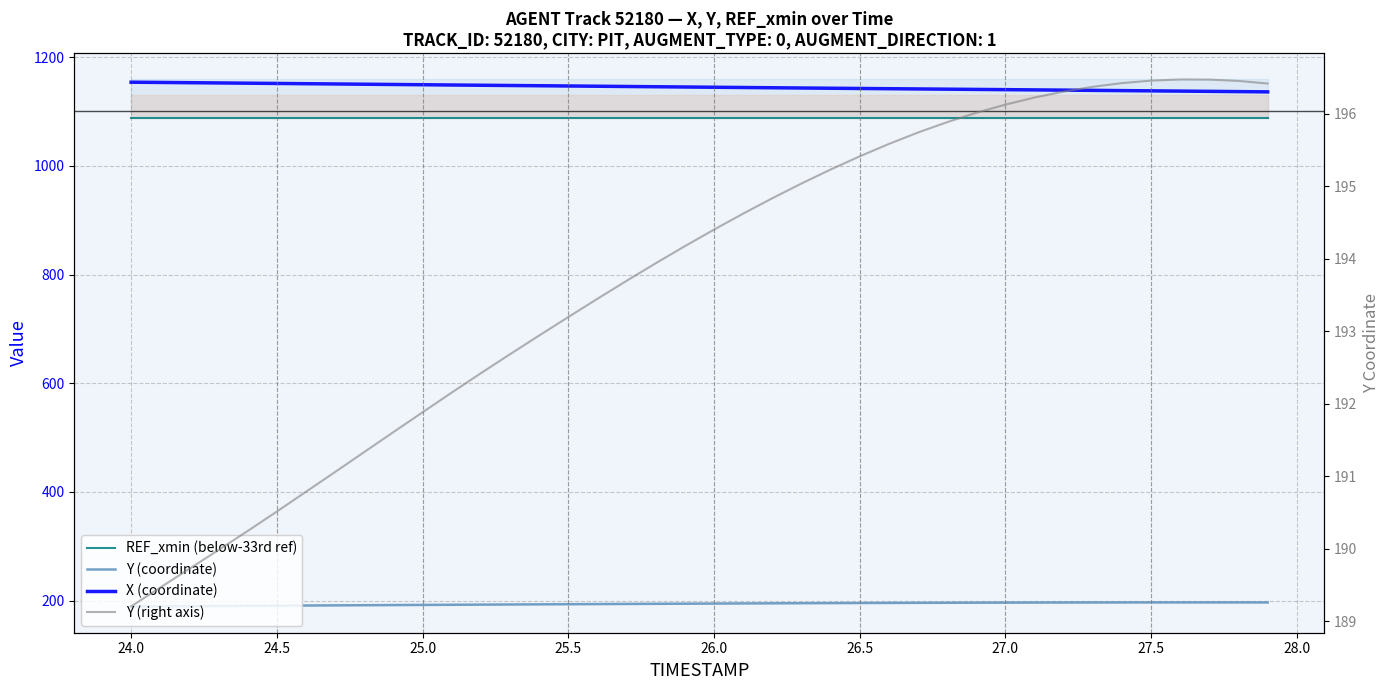

How many lines are shown in the chart?

4